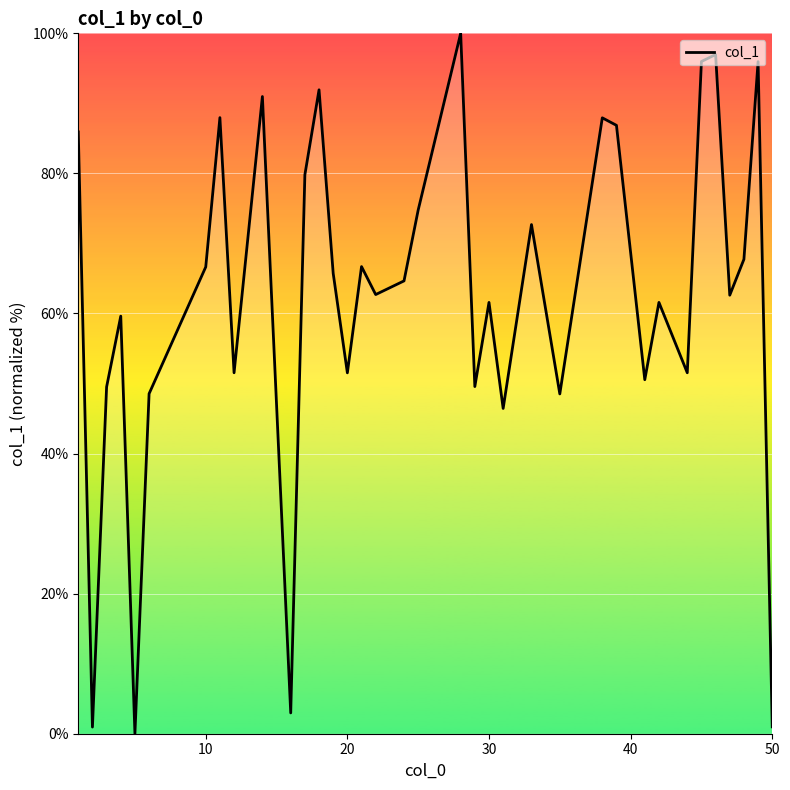

How many positive values are there?

35